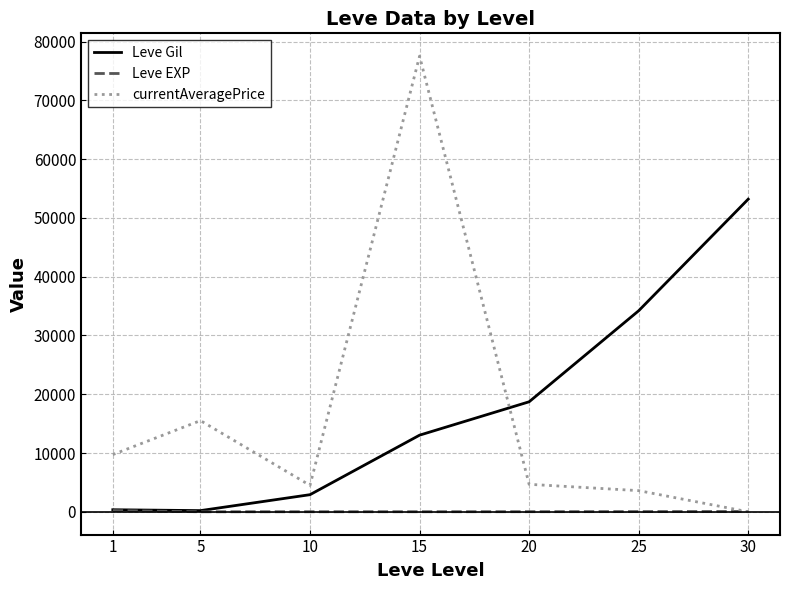

At which category is the sum across all series the highest?

15